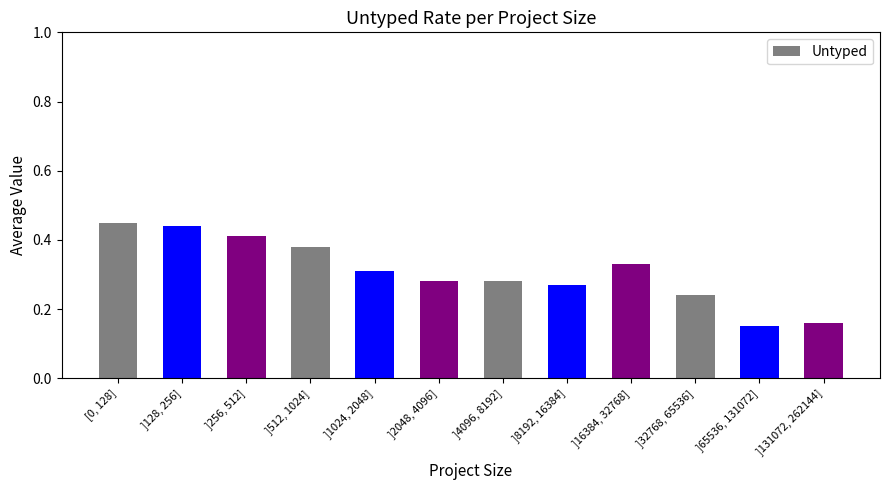

The chart shows a value of 0.7 at ]256, 512]. True or false?

False